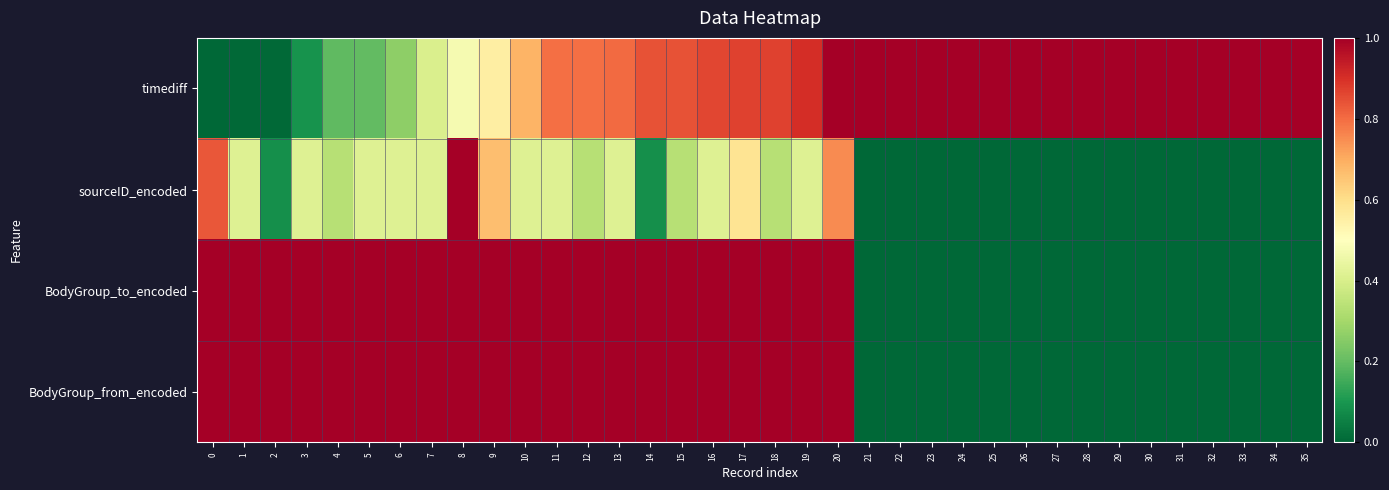

At how many categories does at least one series exceed 0?

36